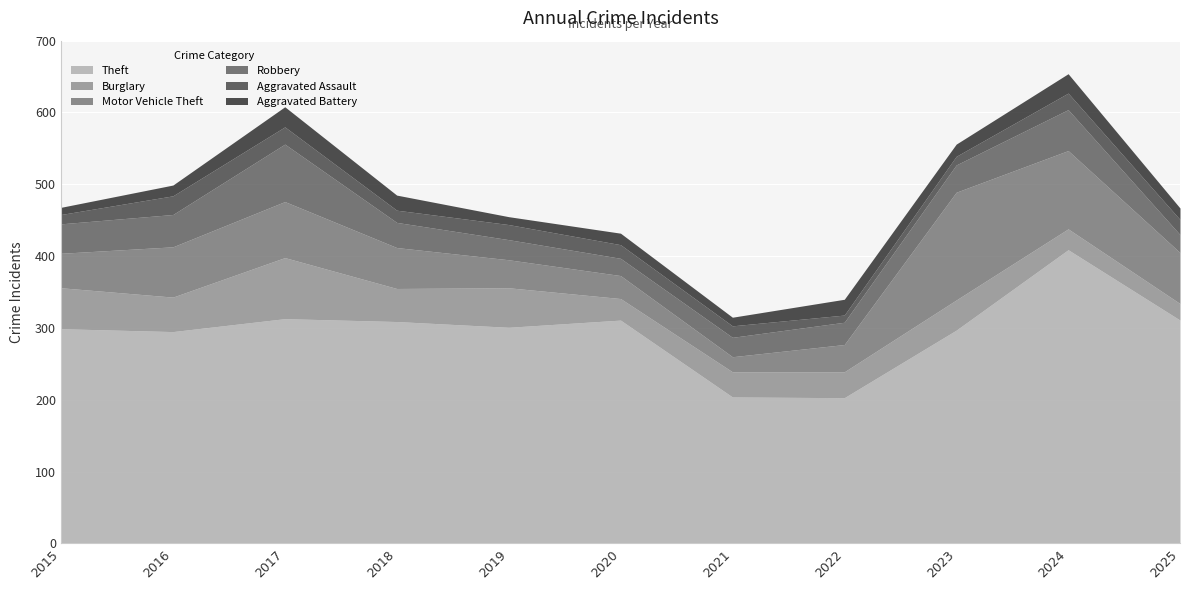

What is the spread (max minus min) of values at 2025?

295